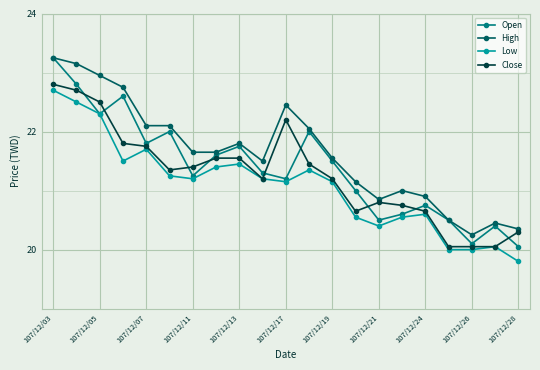

True or false: High and Low cross at least once.

False